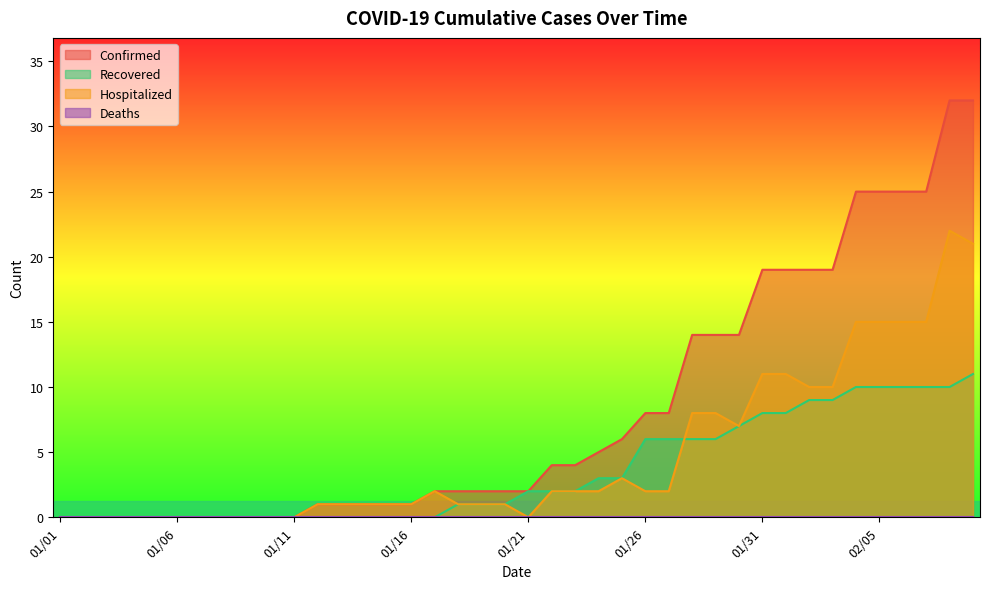

How many series are shown in this chart?

4